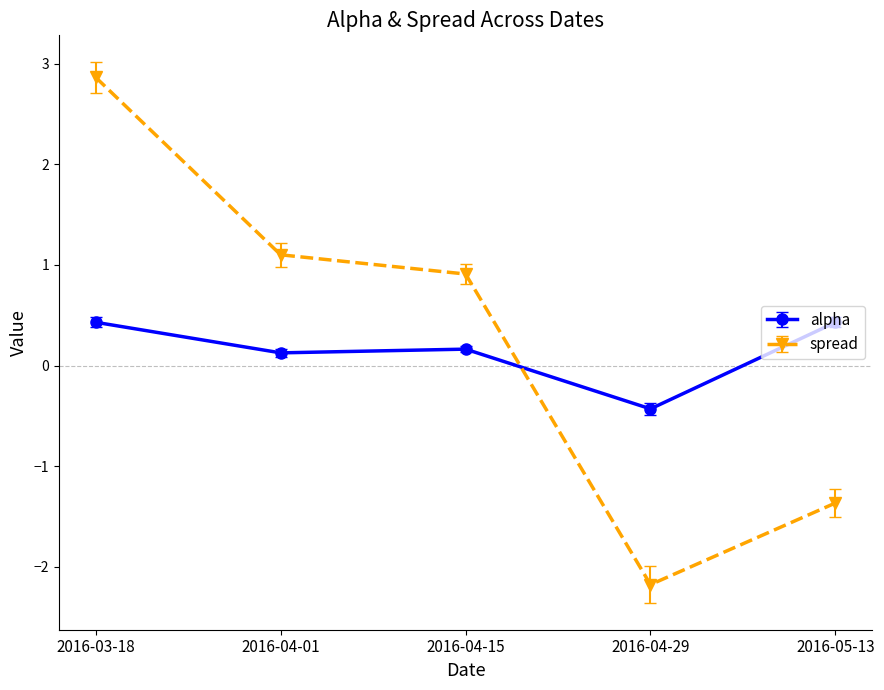

Which series has the largest total across all categories?

spread